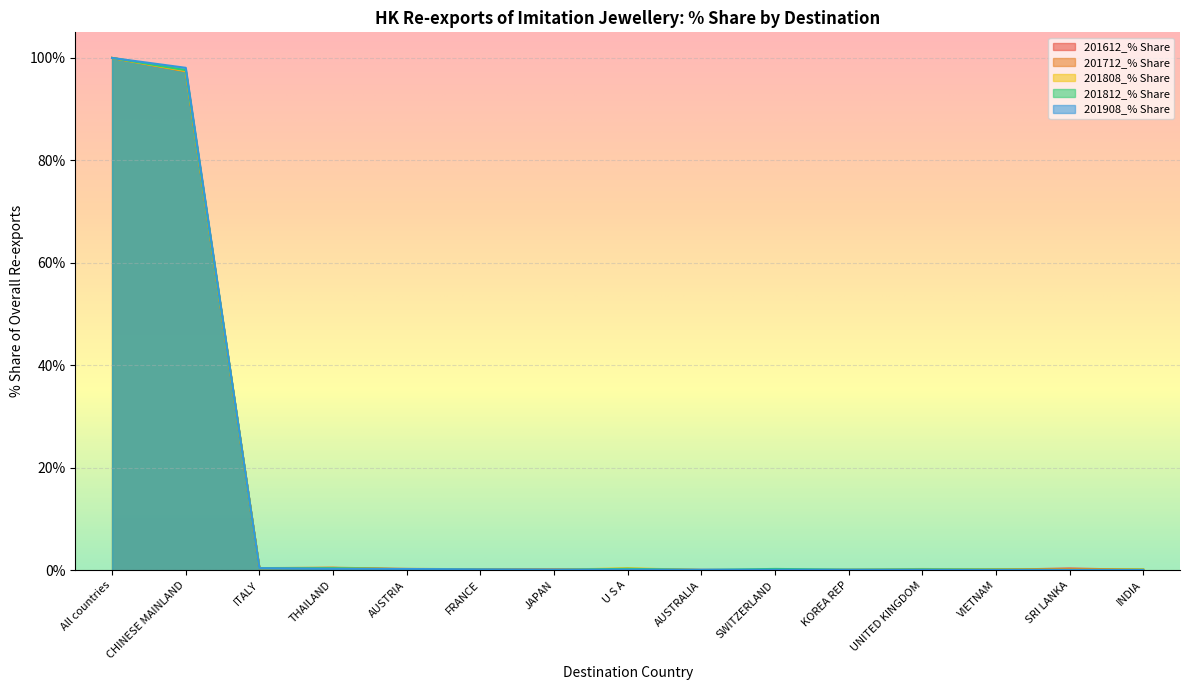

Between which two adjacent categories do 201812_% Share and 201808_% Share first intersect?

CHINESE MAINLAND and ITALY